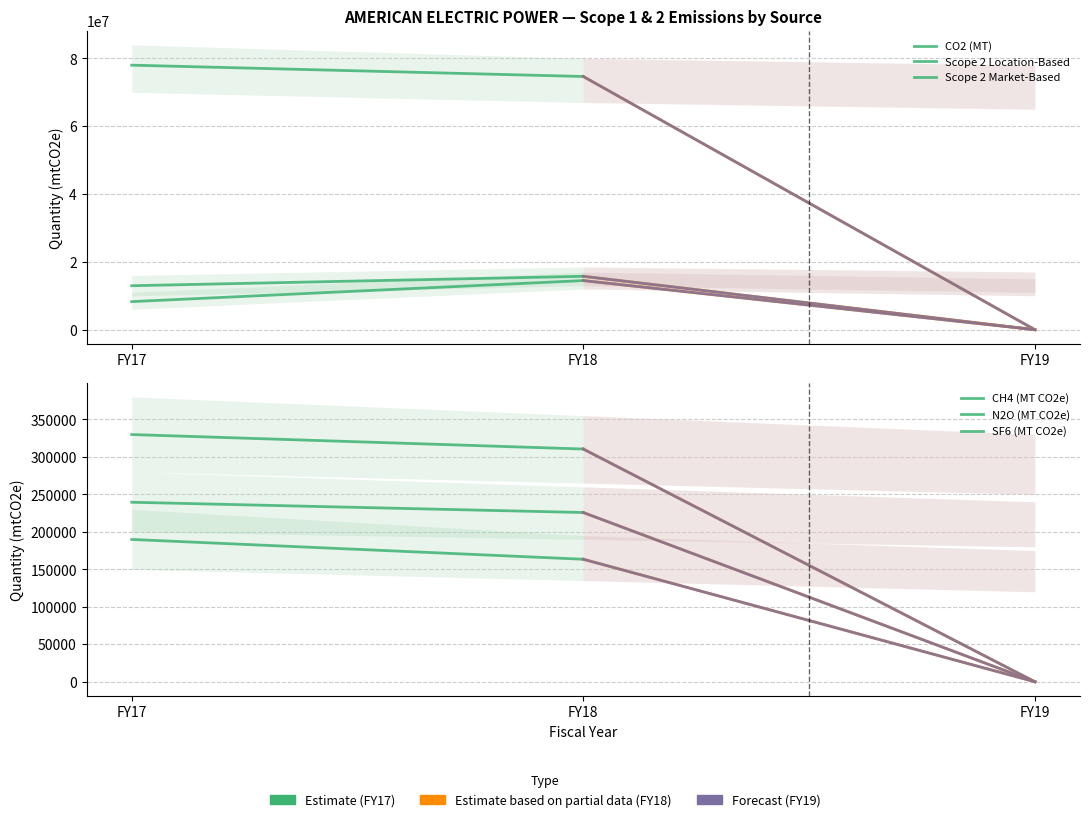

What are all the series names shown in the legend?

CO2 (MT), Scope 2 Location-Based, Scope 2 Market-Based, CH4 (MT CO2e), N2O (MT CO2e), SF6 (MT CO2e)